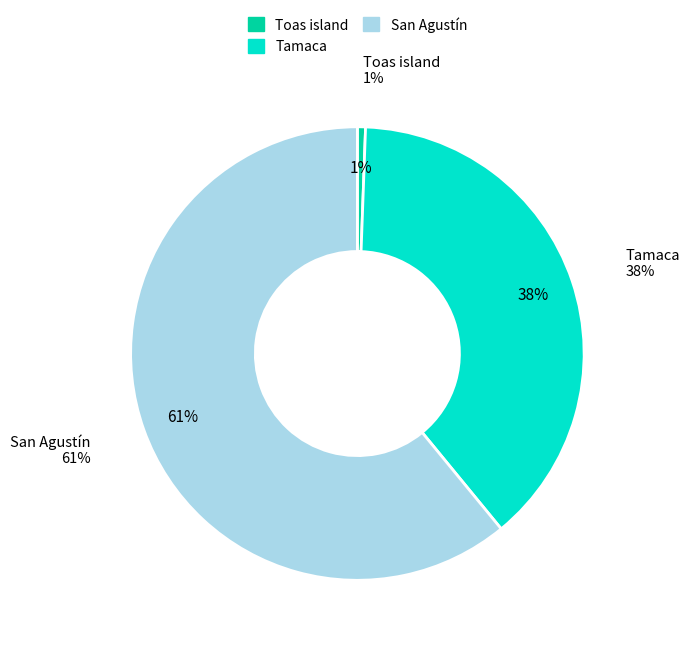

Count the number of slices in the pie.

3